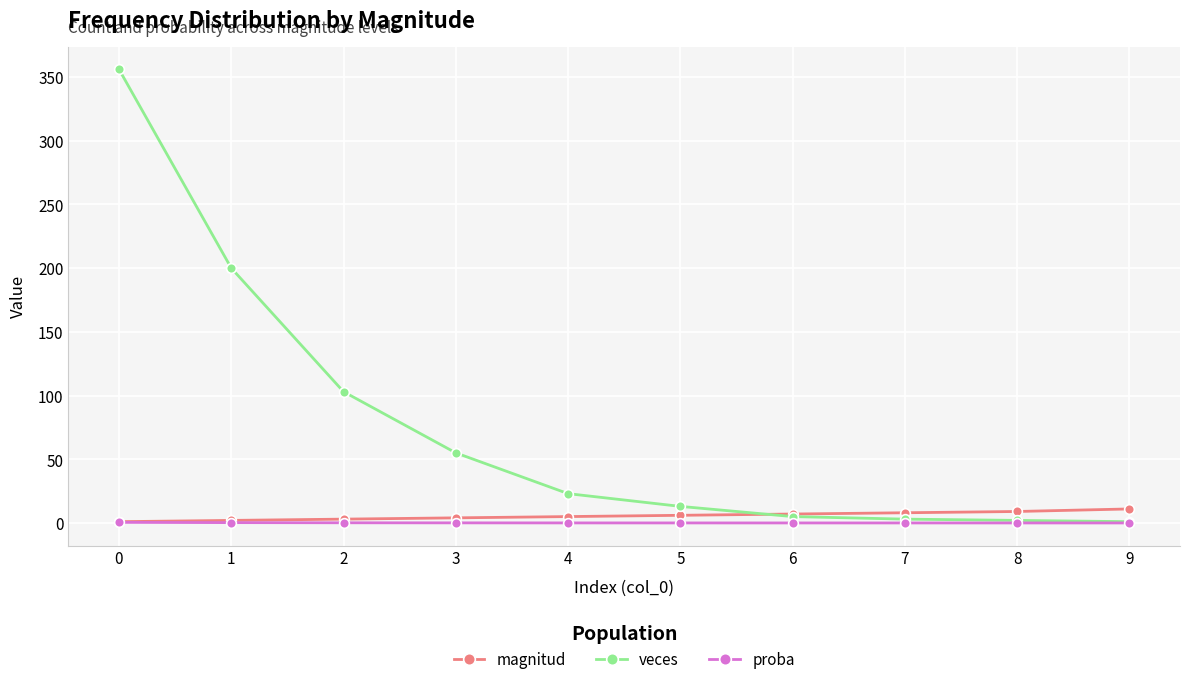

Which series has the largest total across all categories?

veces